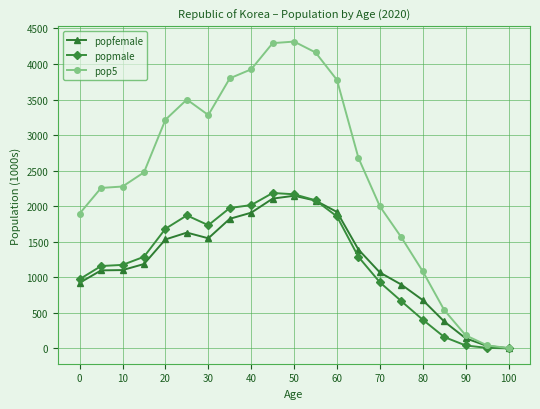

Which series has the widest spread of values?

pop5